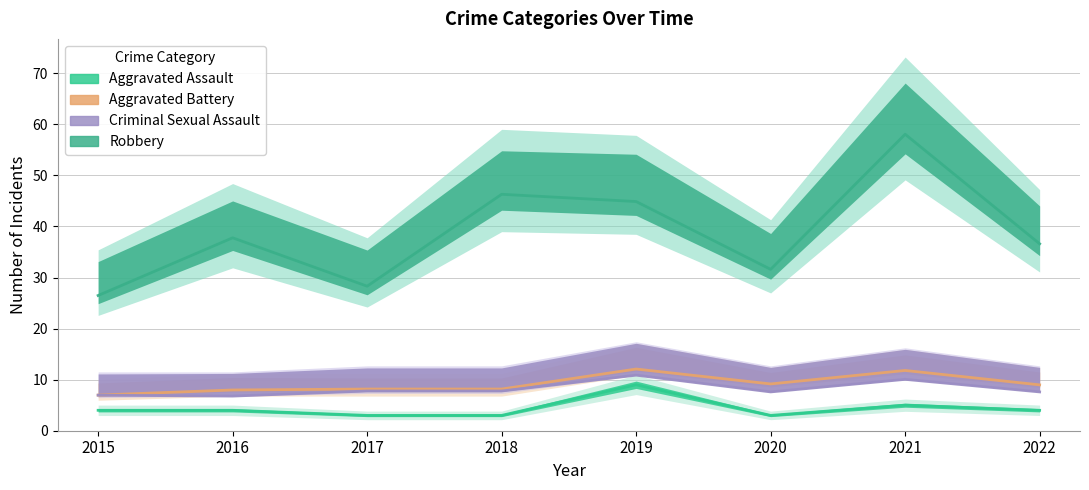

True or false: Aggravated Assault and Robbery intersect in this chart.

False